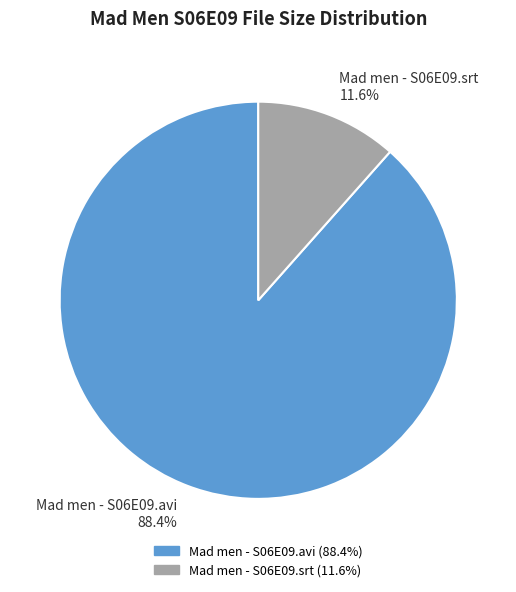

To the nearest percent, what is the combined percentage of Mad men - S06E09.srt and Mad men - S06E09.avi?

100%